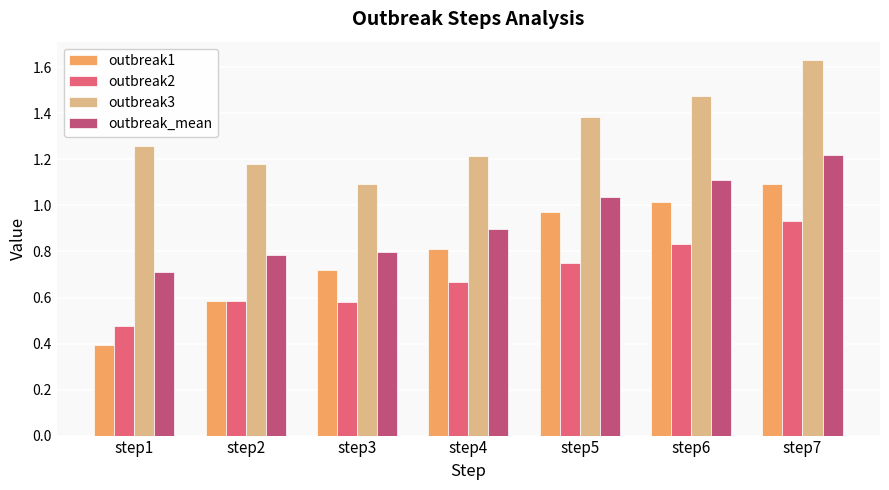

At which label is outbreak2 closest to 0?

step1